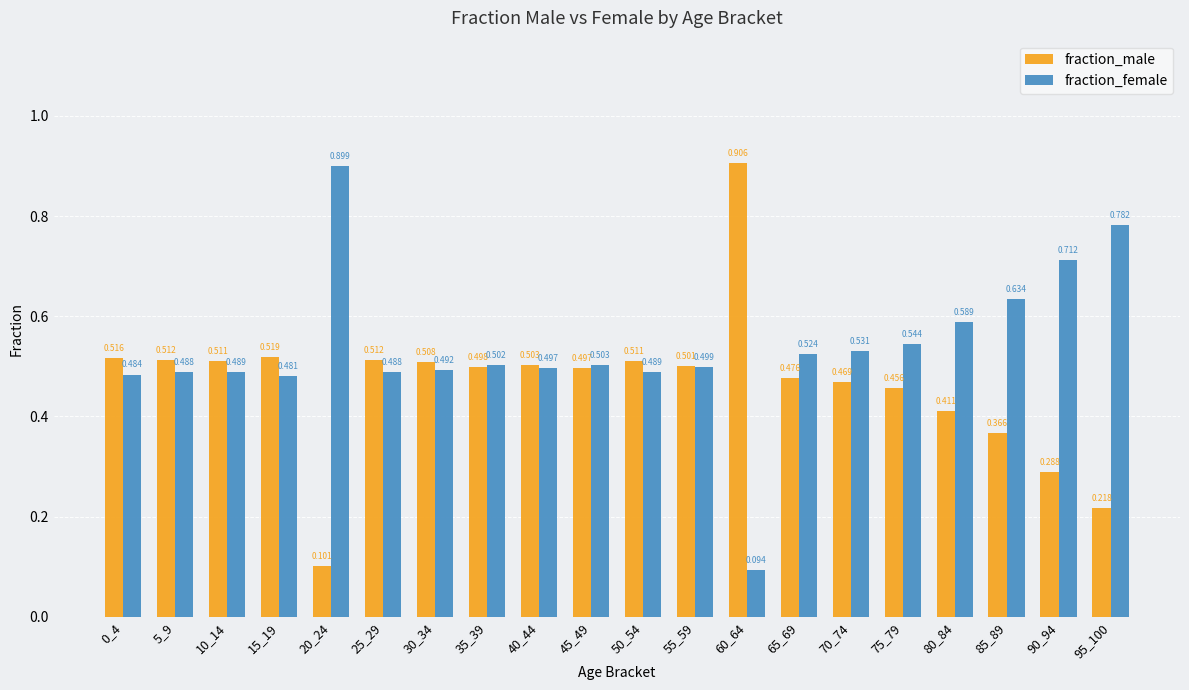

Rank the series by their maximum value, from highest to lowest.

fraction_male, fraction_female